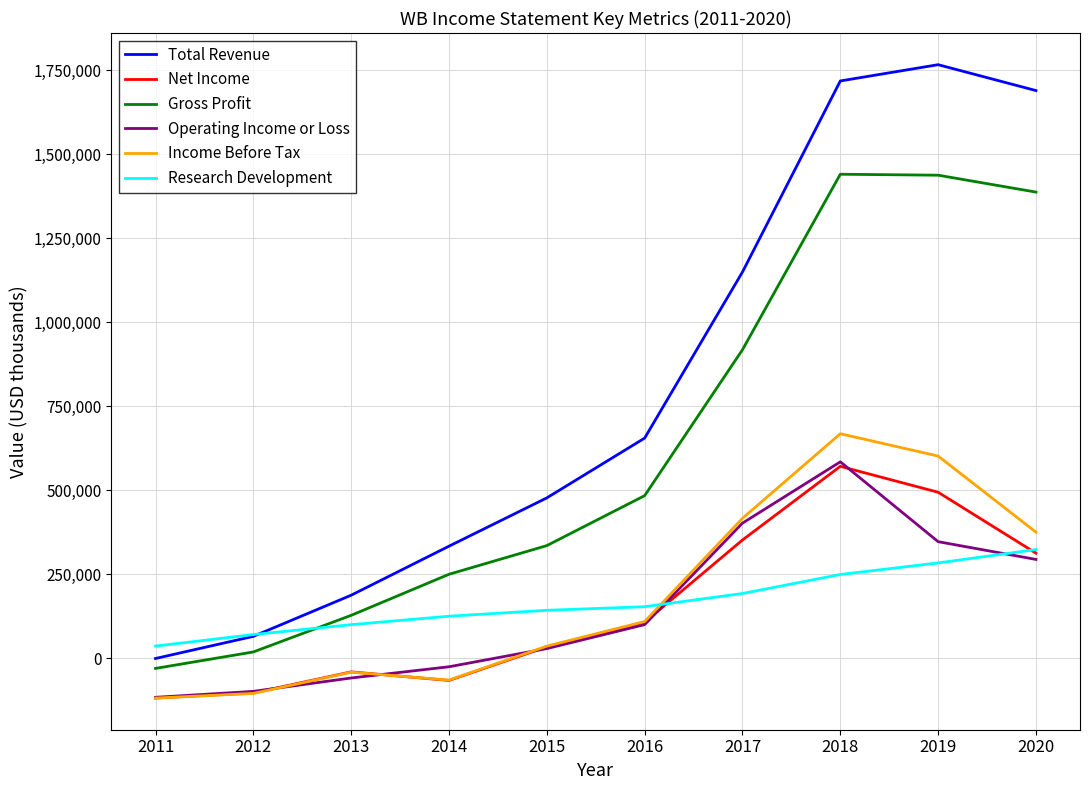

What is the total value across all series at 2020?

4385900